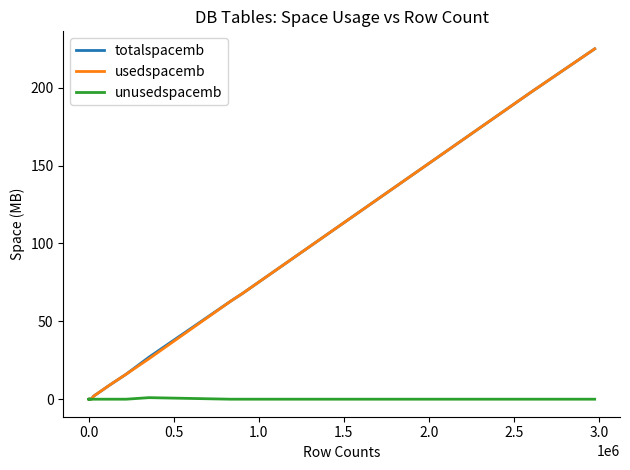

What is the maximum value shown in the chart?

225